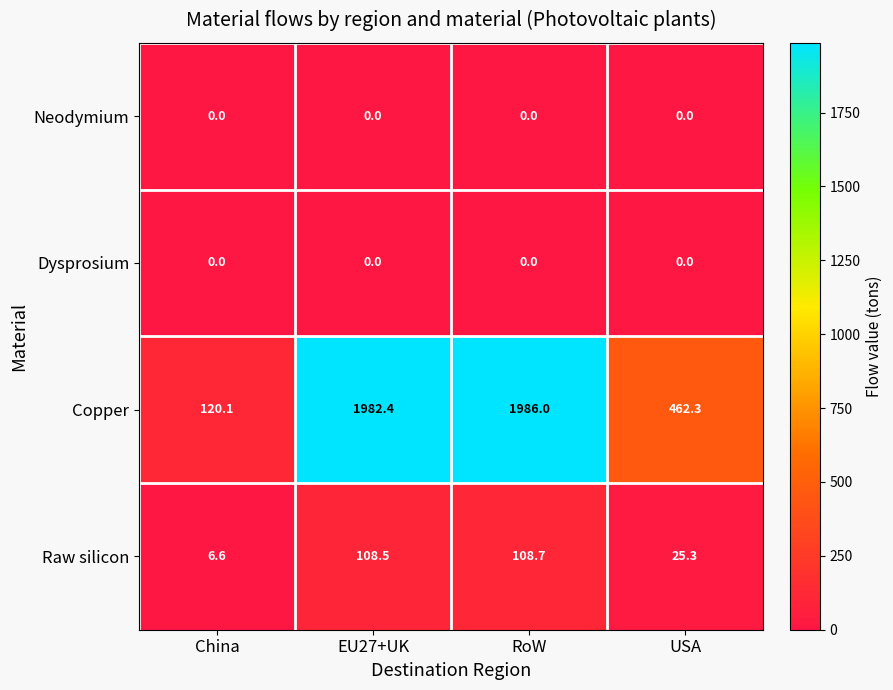

Reading left to right, what are all the values shown in this chart?

Neodymium: 0.0	0.0	0.0	0.0
Dysprosium: 0.0	0.0	0.0	0.0
Copper: 120.1	1982.4	1986.0	462.3
Raw silicon: 6.6	108.5	108.7	25.3